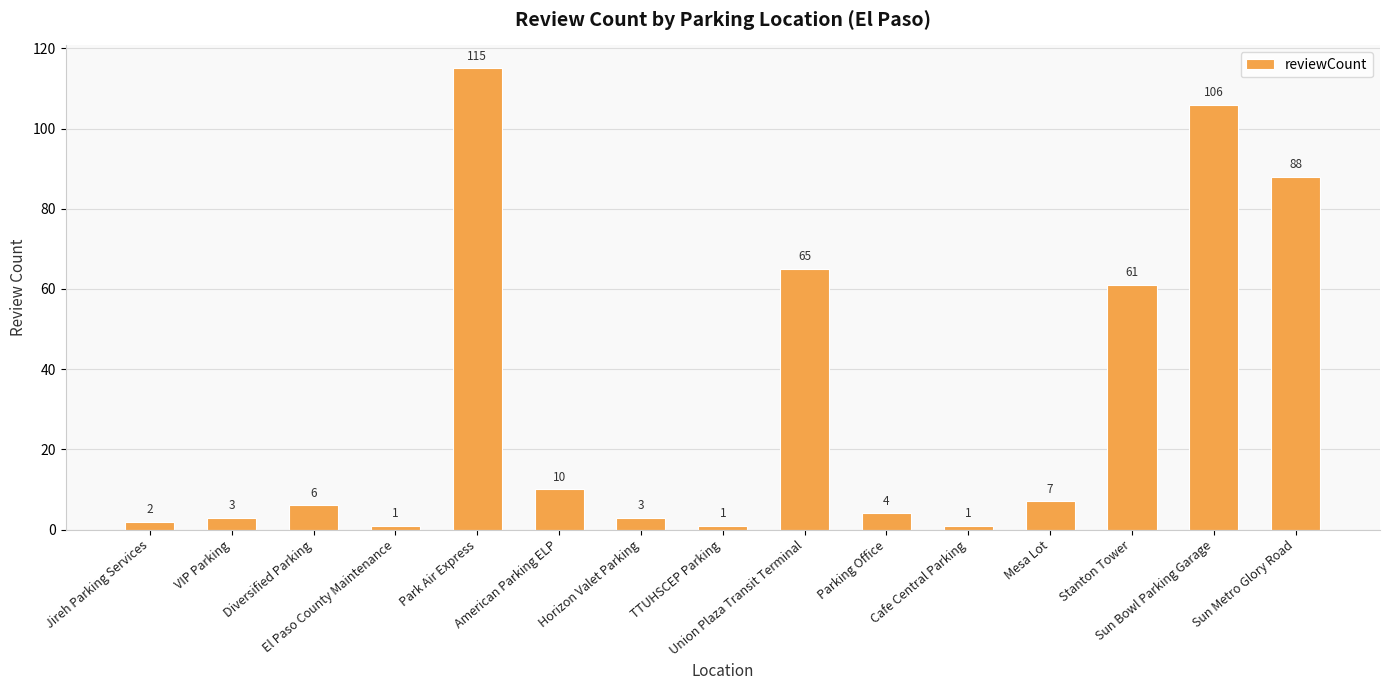

What is the change in value from VIP Parking to TTUHSCEP Parking?

-2